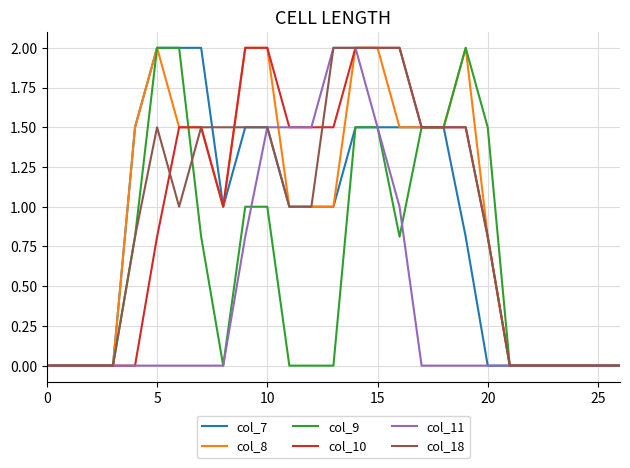

Which series has the largest total across all categories?

col_8